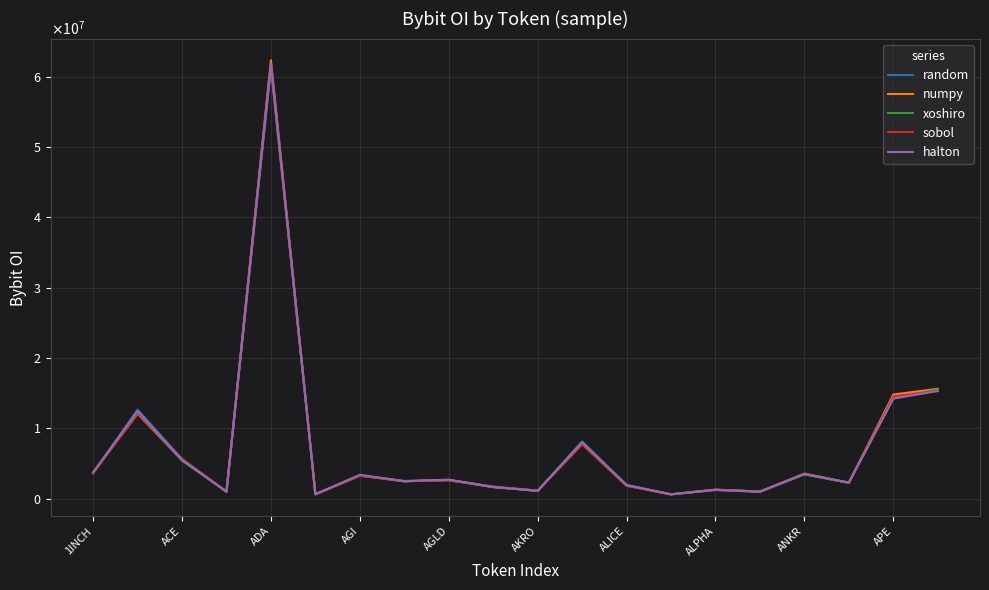

What is the label of the 20th point from the left?

19